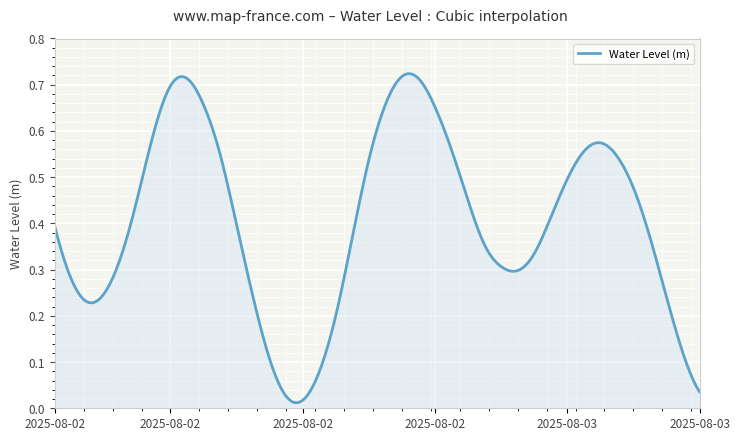

Which category has the lowest value across all series?

2025-08-02 15:00